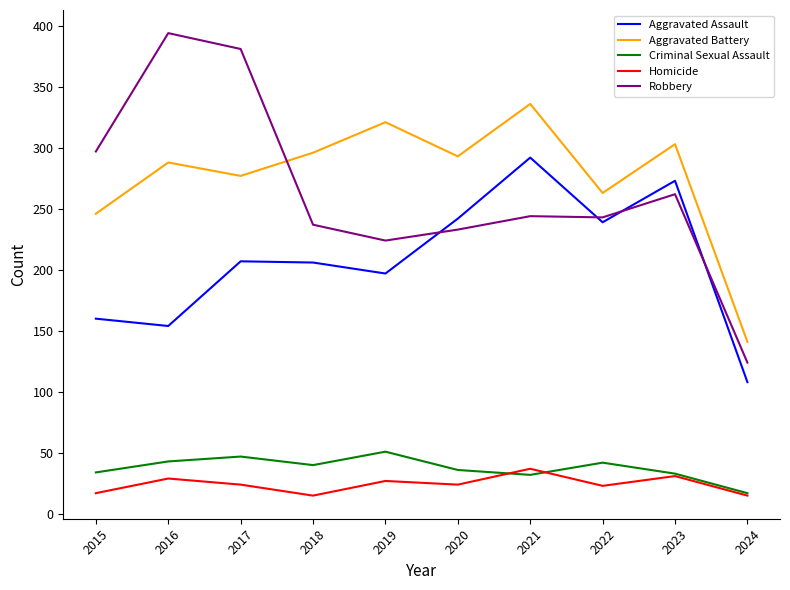

True or false: Homicide and Aggravated Battery intersect in this chart.

False